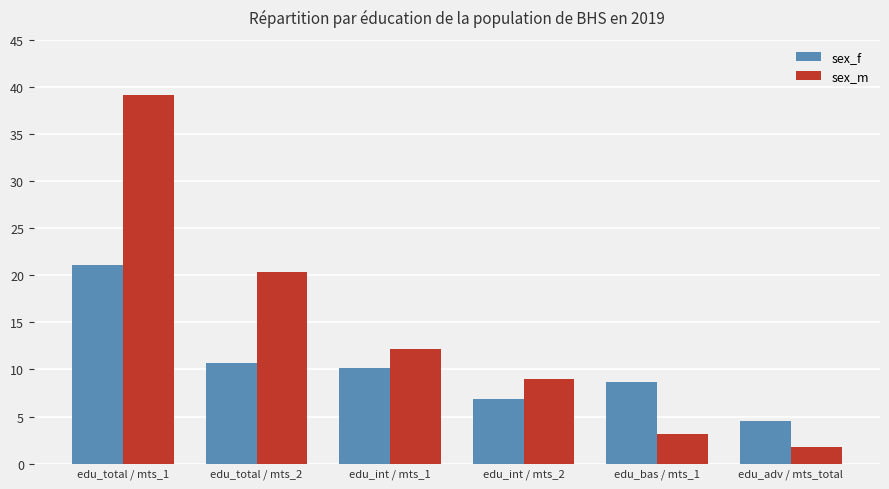

What is the difference between the sex_m values at edu_int / mts_1 and edu_total / mts_1?

27.0